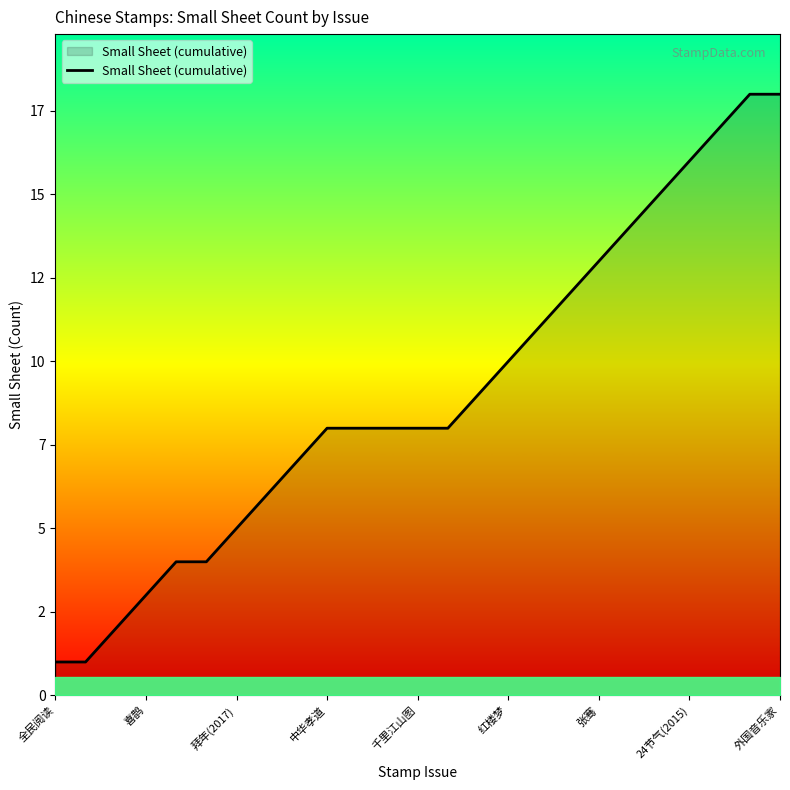

At which category does the chart reach its minimum across all series?

全民阅读